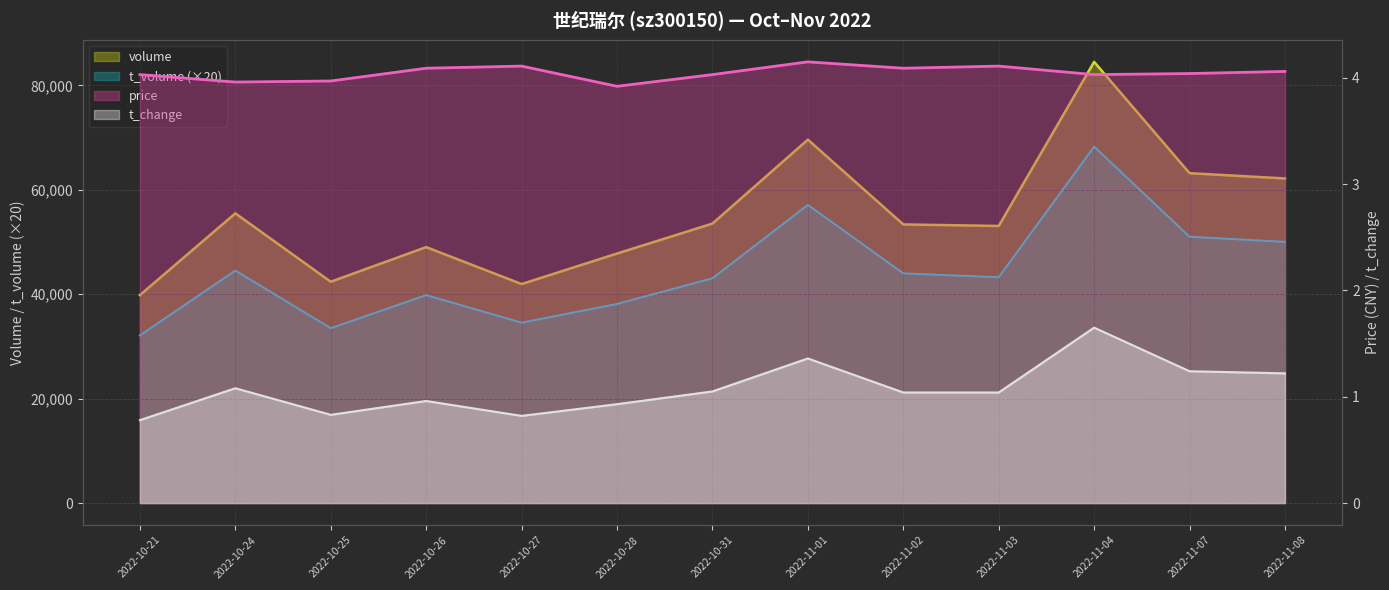

What position from the right is 2022-11-02?

5